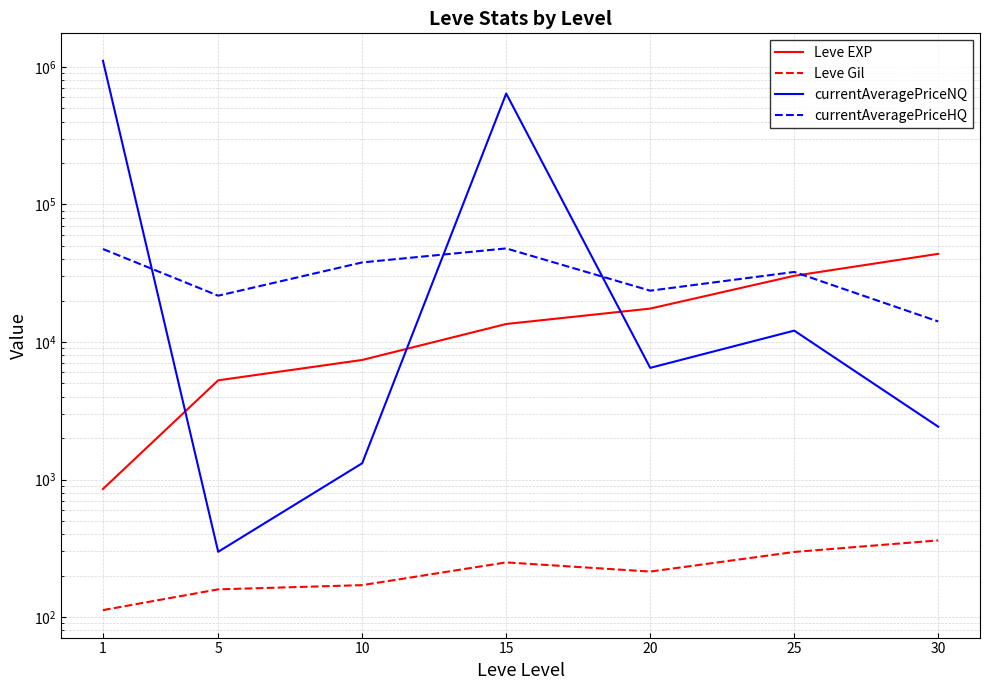

Is the value of currentAveragePriceNQ at 20 greater than the value of Leve Gil at 20?

Yes